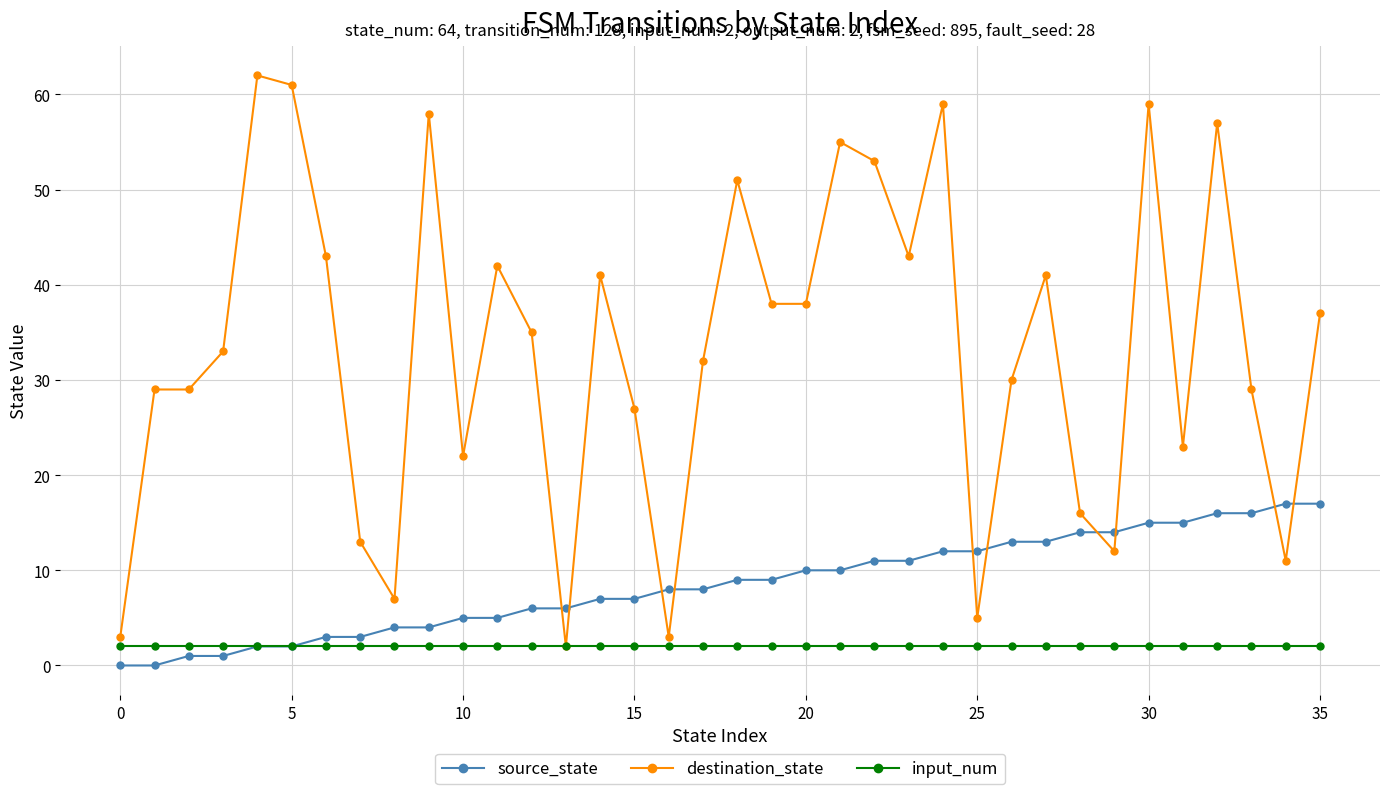

Is this an area chart (filled region under the line)?

No